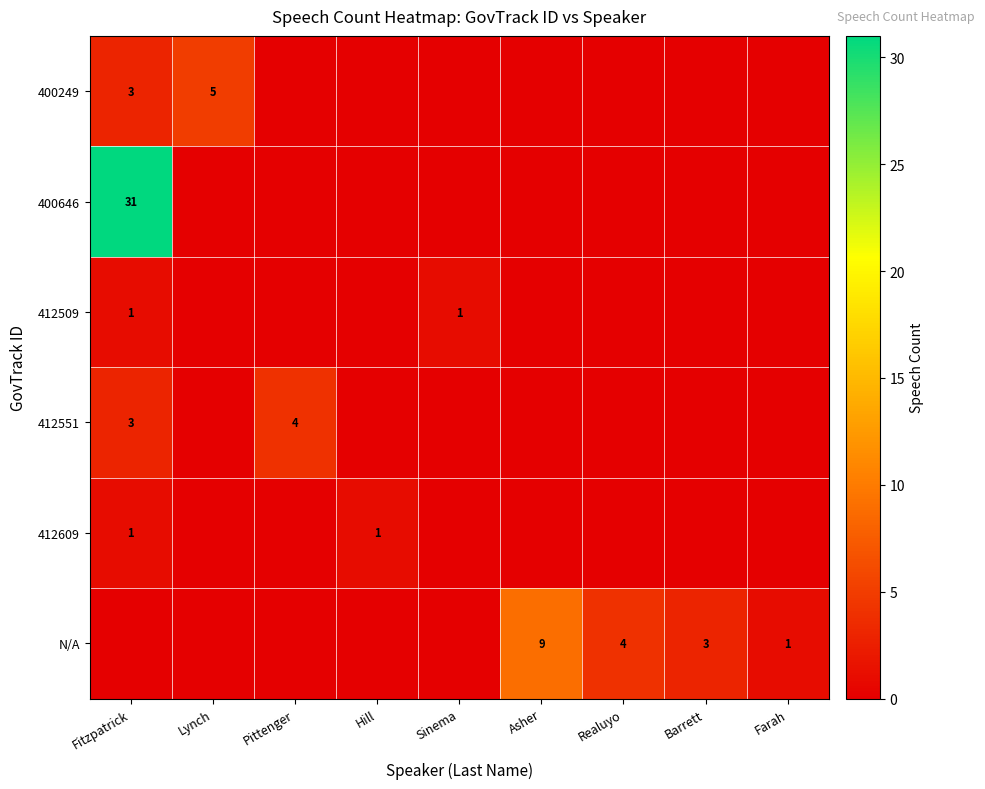

Is it true that N/A equals 6 at Asher?

False